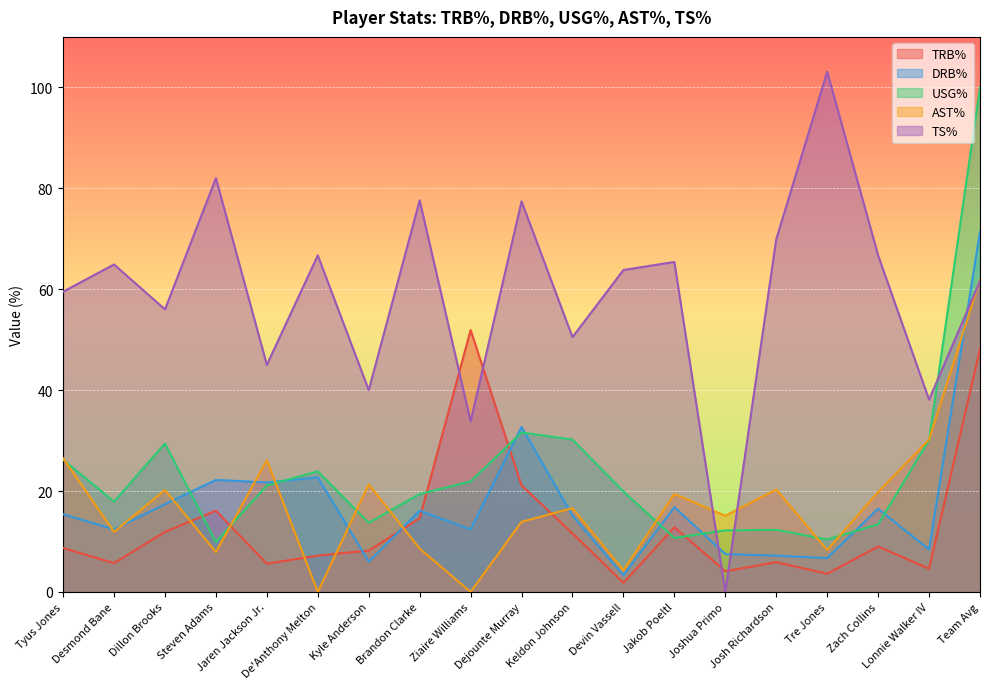

Rank the series at Ziaire Williams from lowest to highest value.

AST%, DRB%, USG%, TS%, TRB%